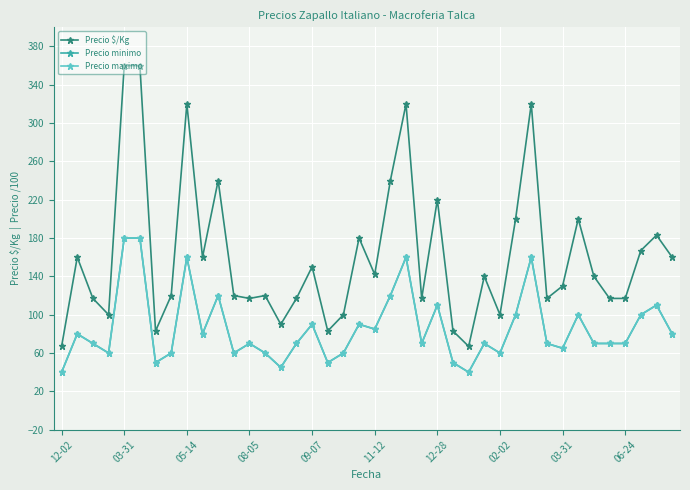

True or false: Precio maximo and Precio minimo intersect in this chart.

False